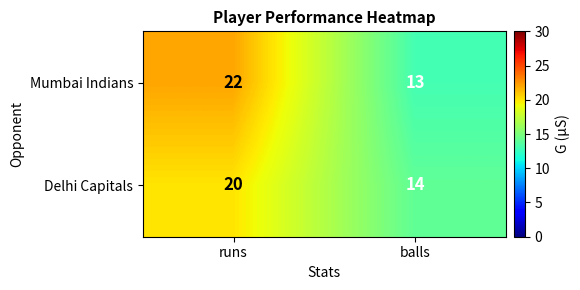

List the series in order of their overall mean, highest first.

Mumbai Indians, Delhi Capitals